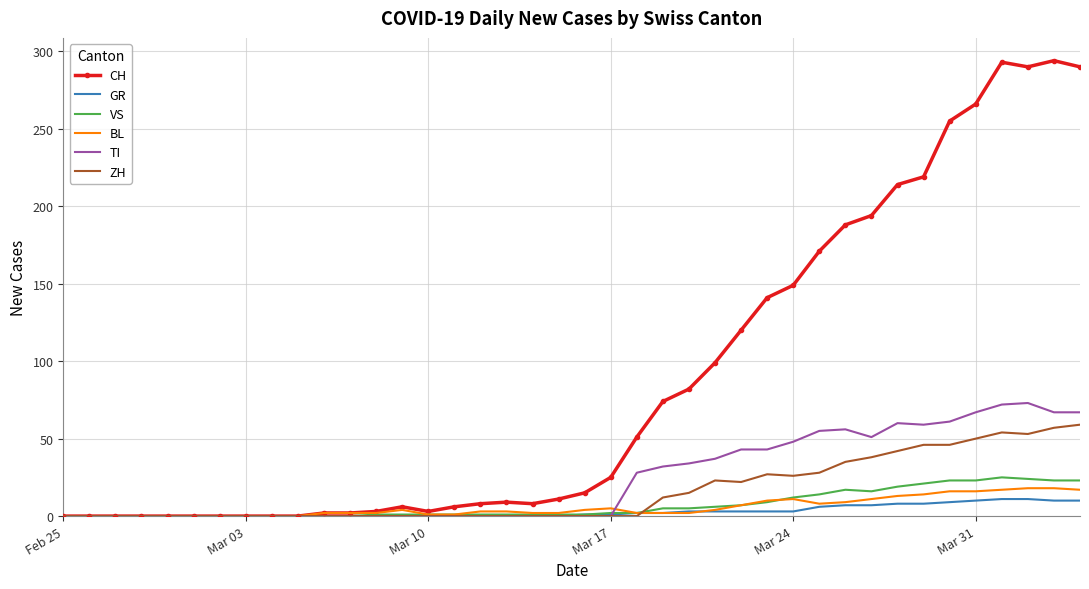

What is the maximum value for BL?

18